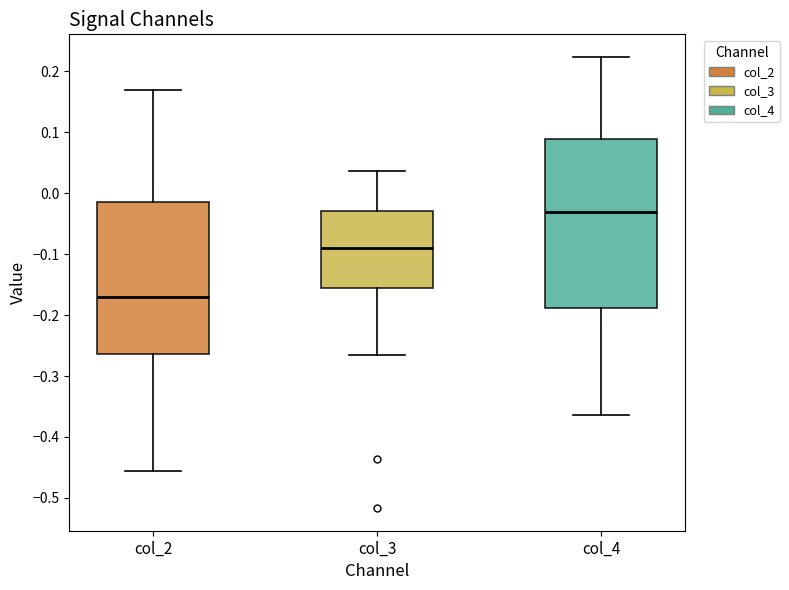

Reading left to right, transcribe this box plot: for each box, give where its median line is, the range the box spans, and where its two whiskers end, as read against the y-axis. The values are not printed on the chart, so give them approximately, as read against the axis.

col_2: median -0.17, box -0.26 to -0.01, whiskers -0.46 to 0.17
col_3: median -0.09, box -0.16 to -0.03, whiskers -0.27 to 0.04
col_4: median -0.03, box -0.19 to 0.09, whiskers -0.36 to 0.22